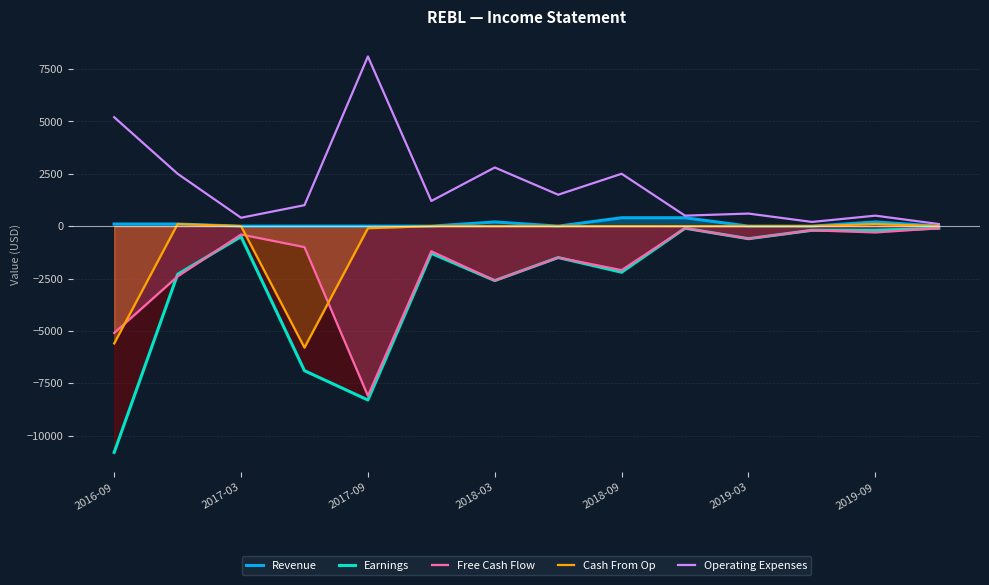

The Free Cash Flow series shows -62 at 13. True or false?

False